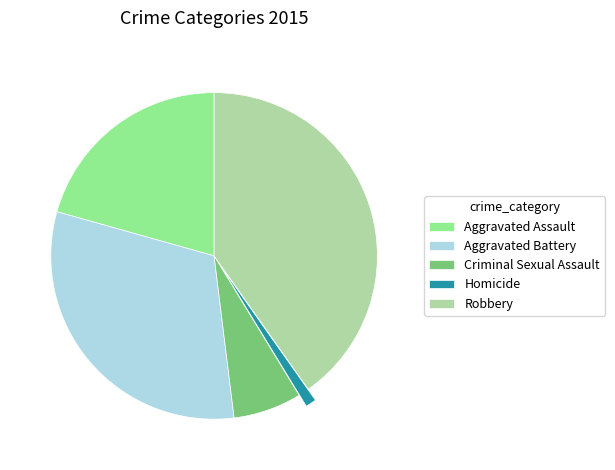

Rank the categories by value from lowest to highest.

Homicide, Criminal Sexual Assault, Aggravated Assault, Aggravated Battery, Robbery